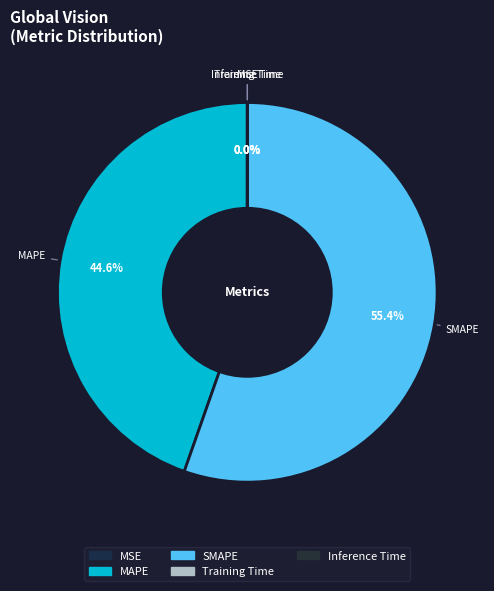

What is the change in value from SMAPE to Inference Time?

-48.2